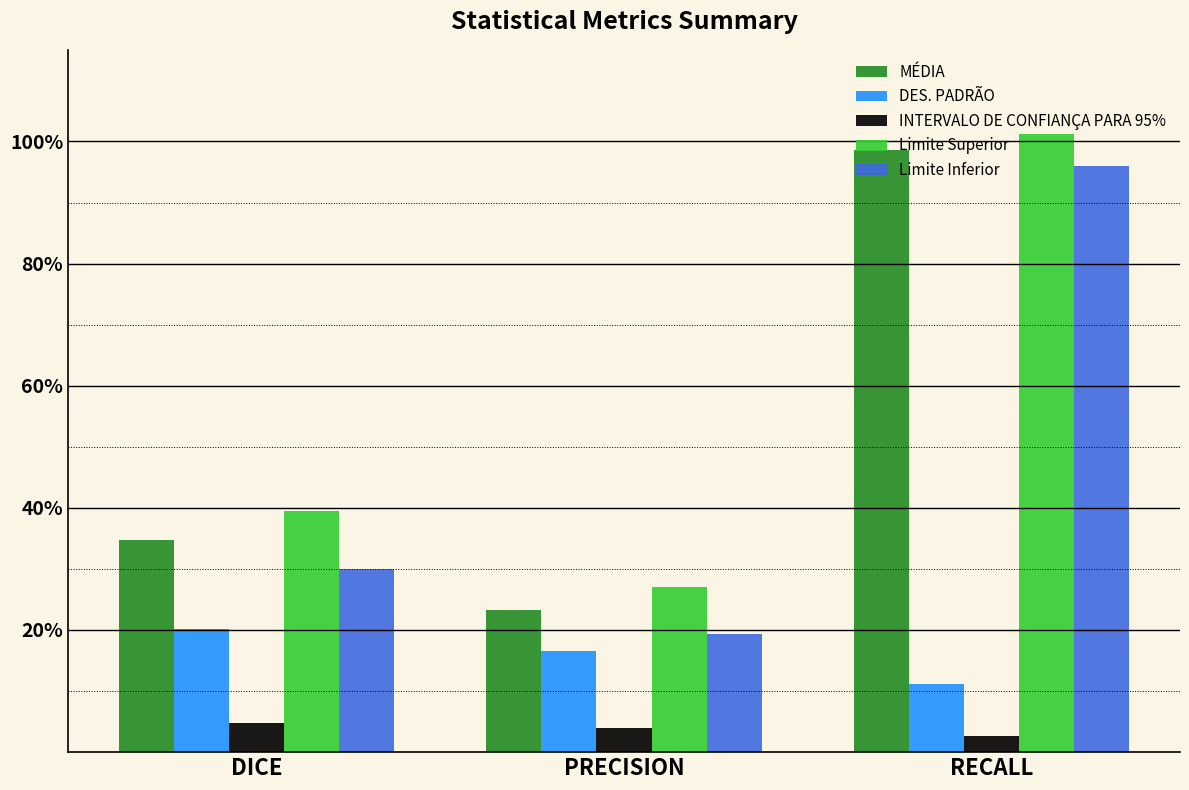

Read the DES. PADRÃO value at RECALL.

0.1